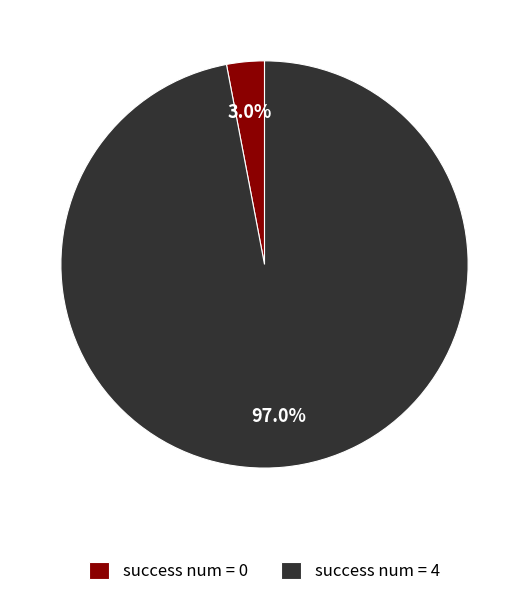

Combined, do success num = 0 and success num = 4 account for over 50%?

Yes